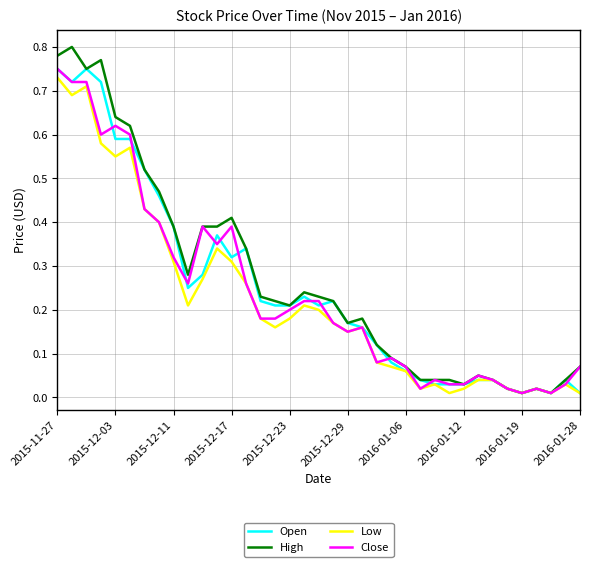

Which series has the largest range (max minus min)?

High